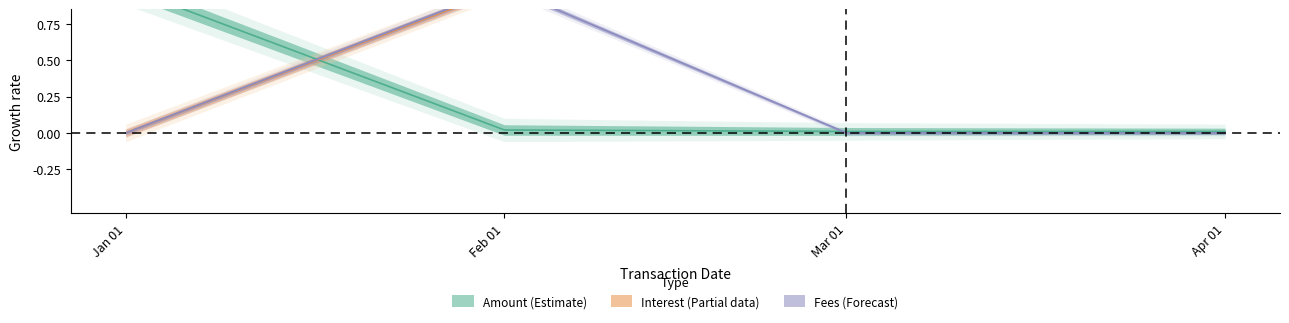

True or false: Amount has a value of 0.0 at Feb 01.

False